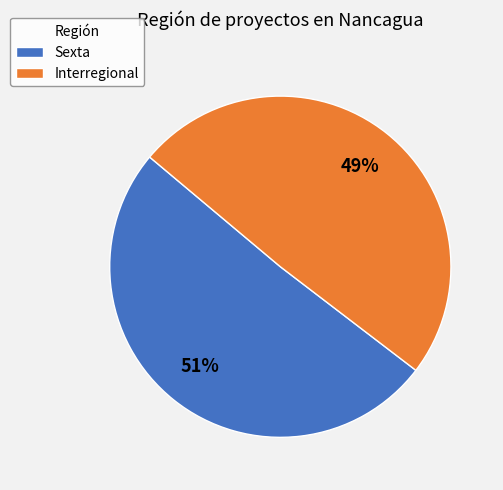

Count the number of slices in the pie.

2